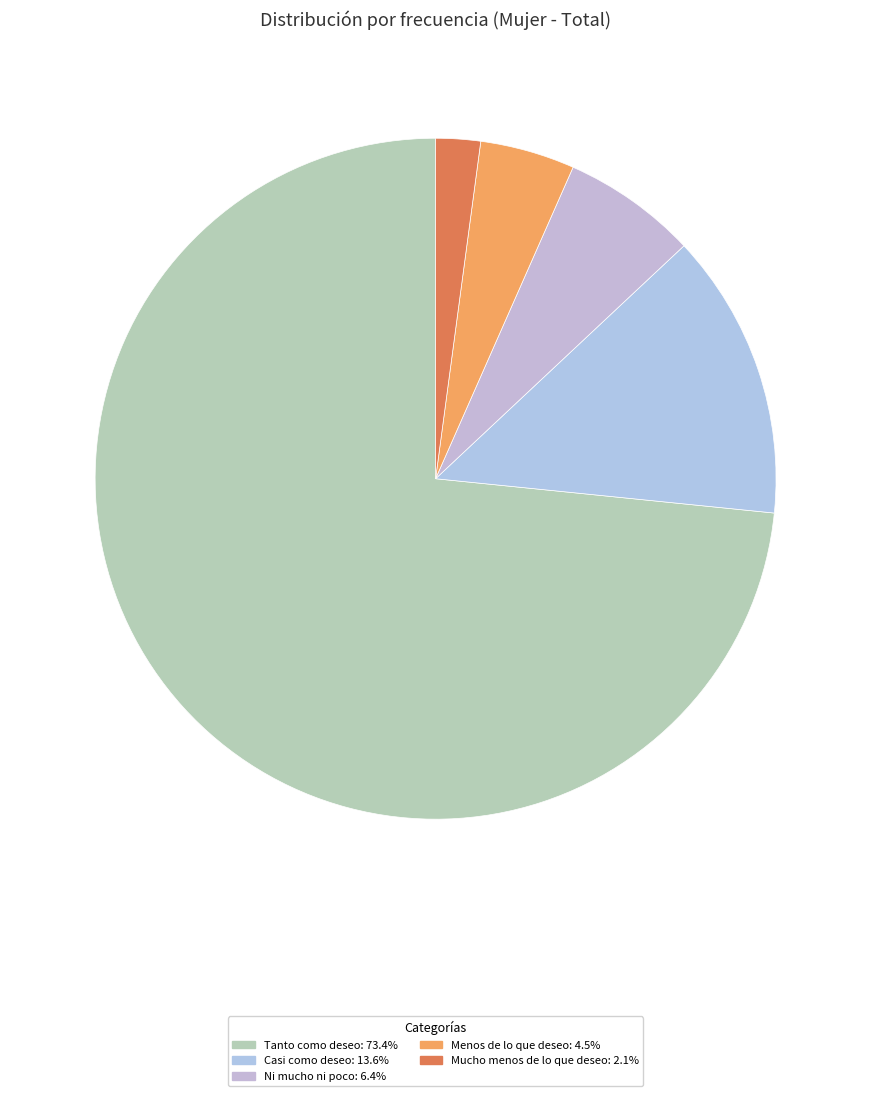

Approximately how many times larger is the value at Tanto como deseo compared to Casi como deseo?

5.4